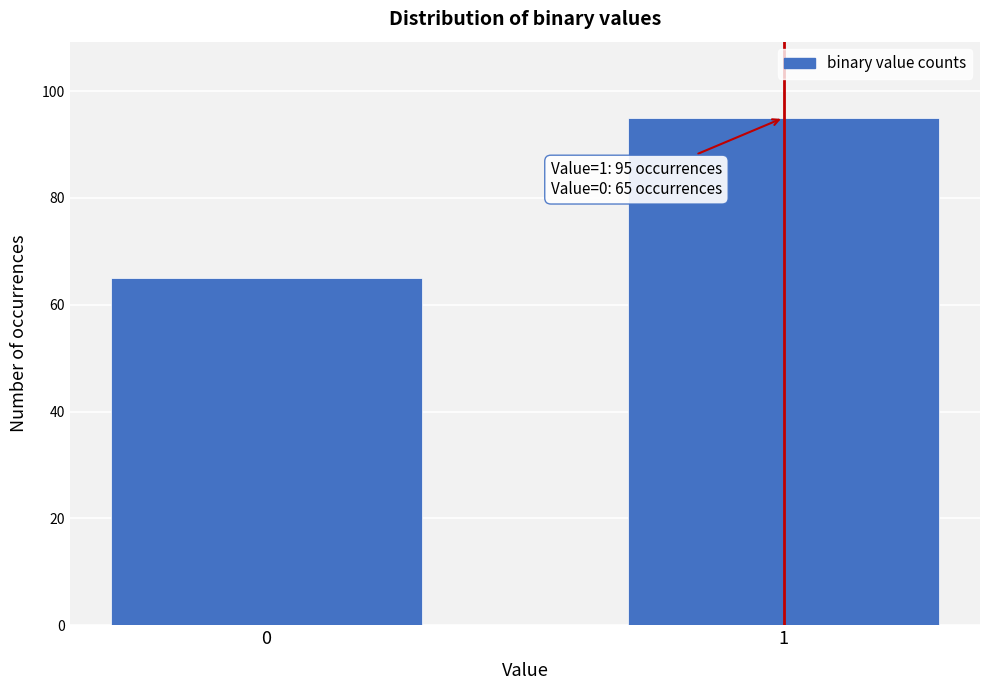

Reading left to right, transcribe all the data shown in this chart.

0=65	1=95